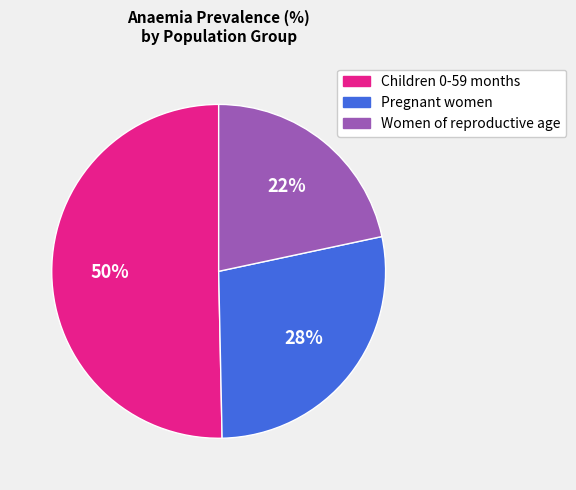

How many slices are in this pie chart?

3